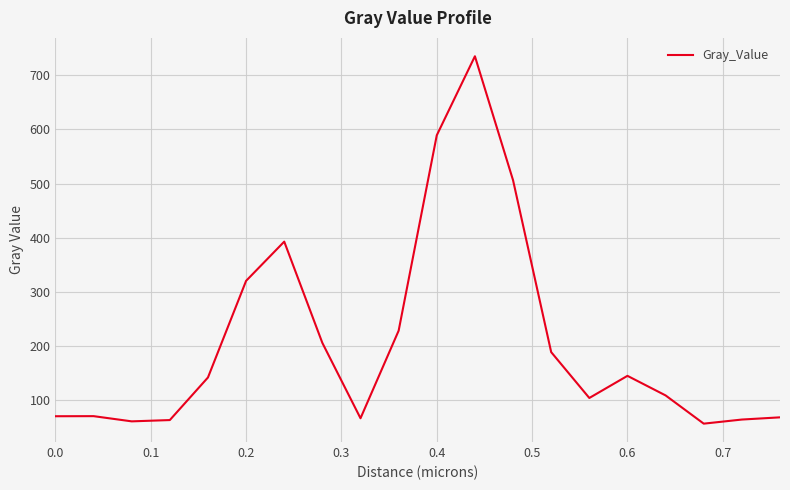

How many lines are shown in the chart?

1